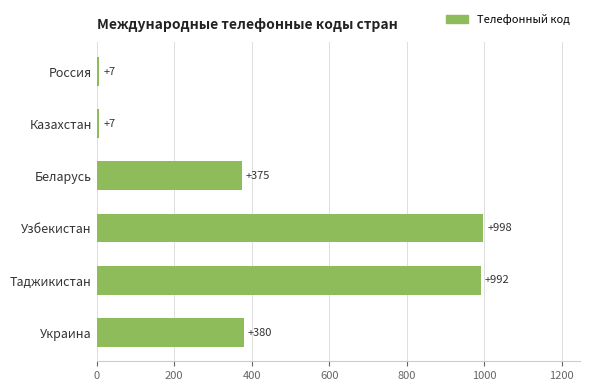

How many bars are there in total?

6